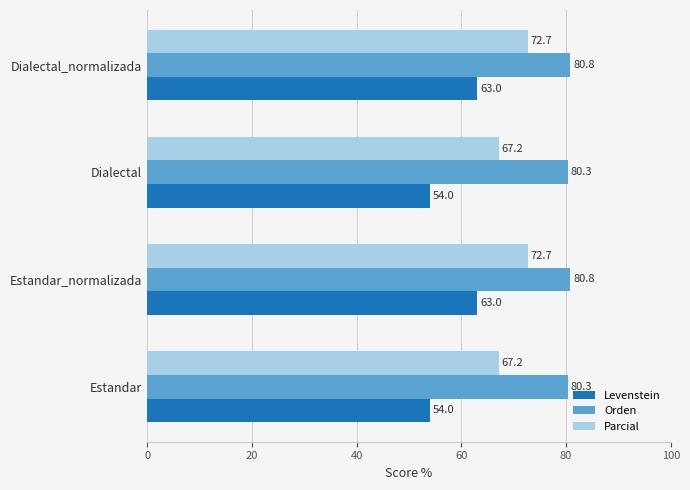

What is the difference between the highest and lowest values at Dialectal?

26.3